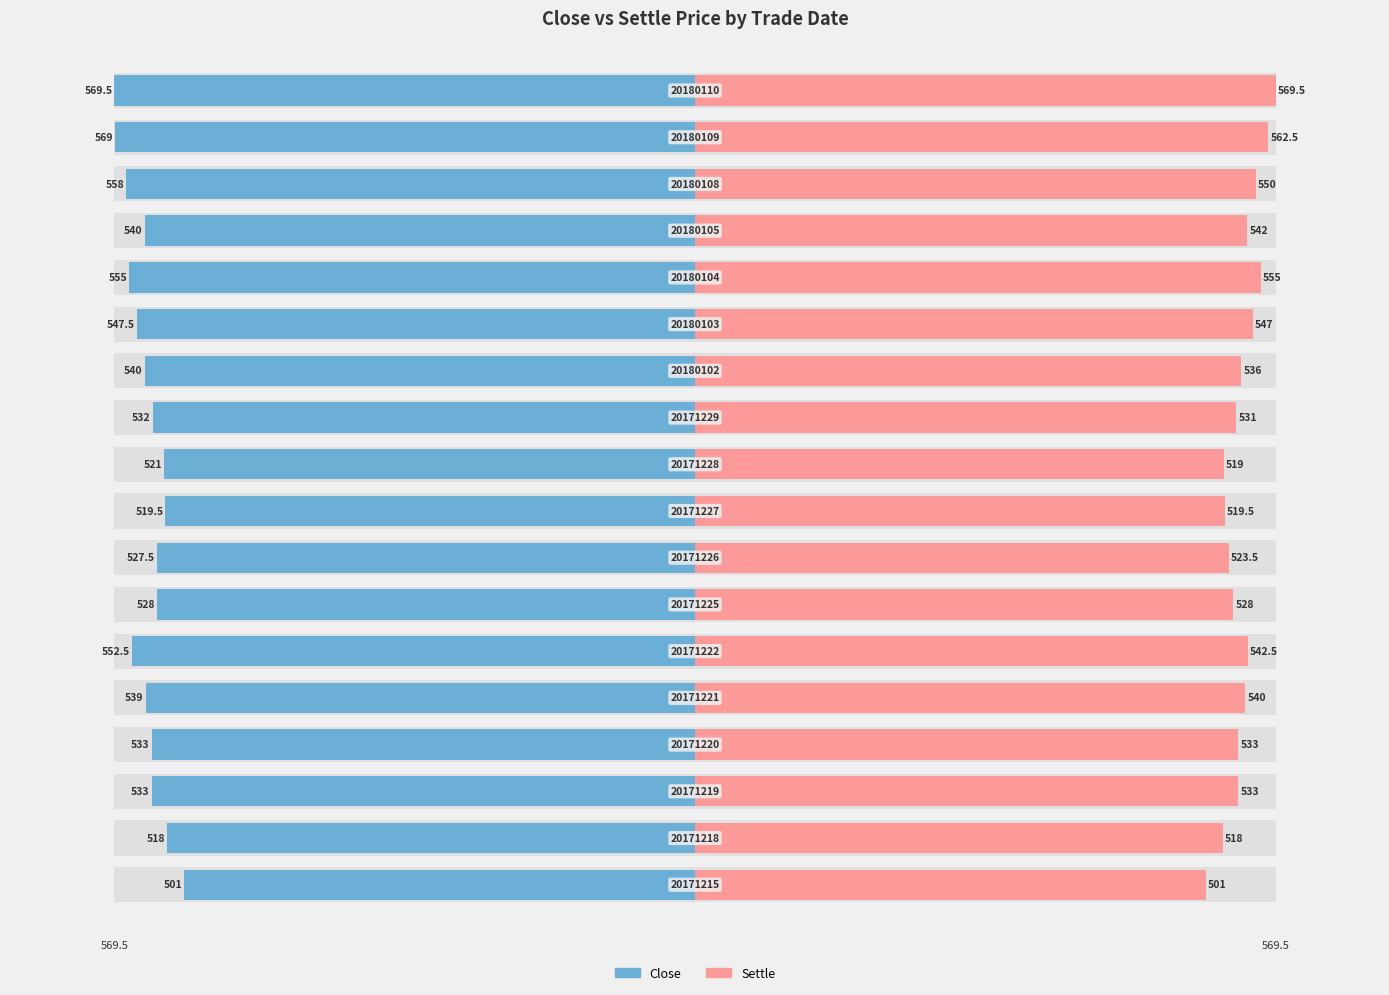

Rank the categories by settle value from lowest to highest.

0, 1, 9, 8, 7, 6, 10, 2, 3, 11, 4, 14, 5, 12, 15, 13, 16, 17